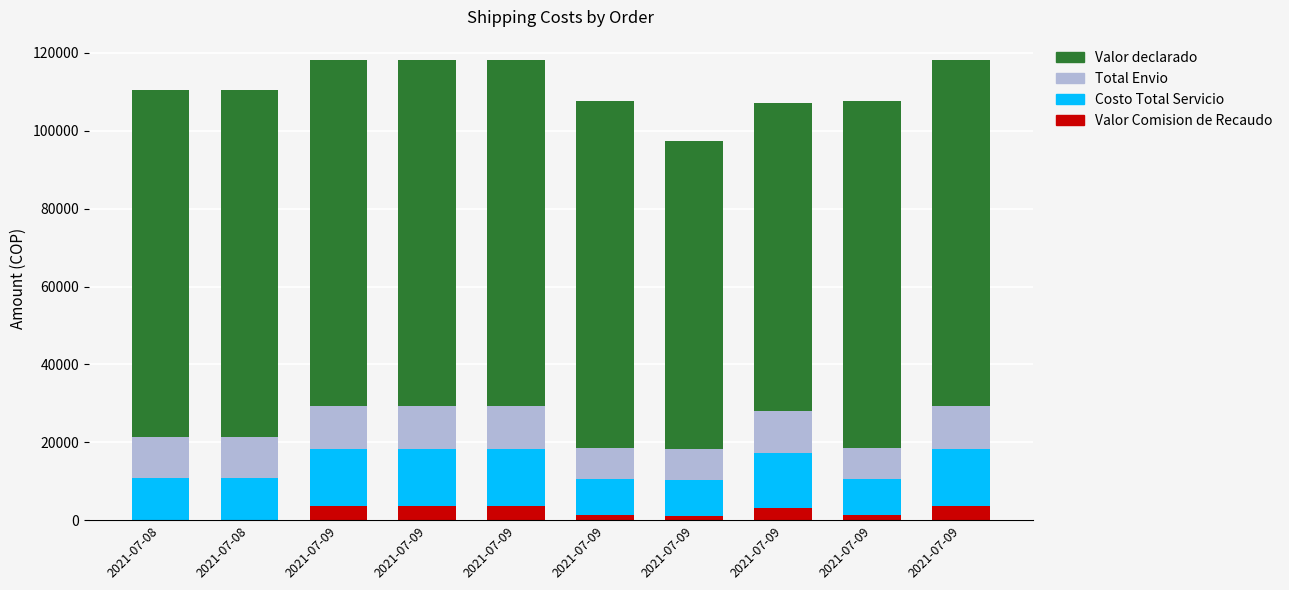

Are the bars horizontal?

No